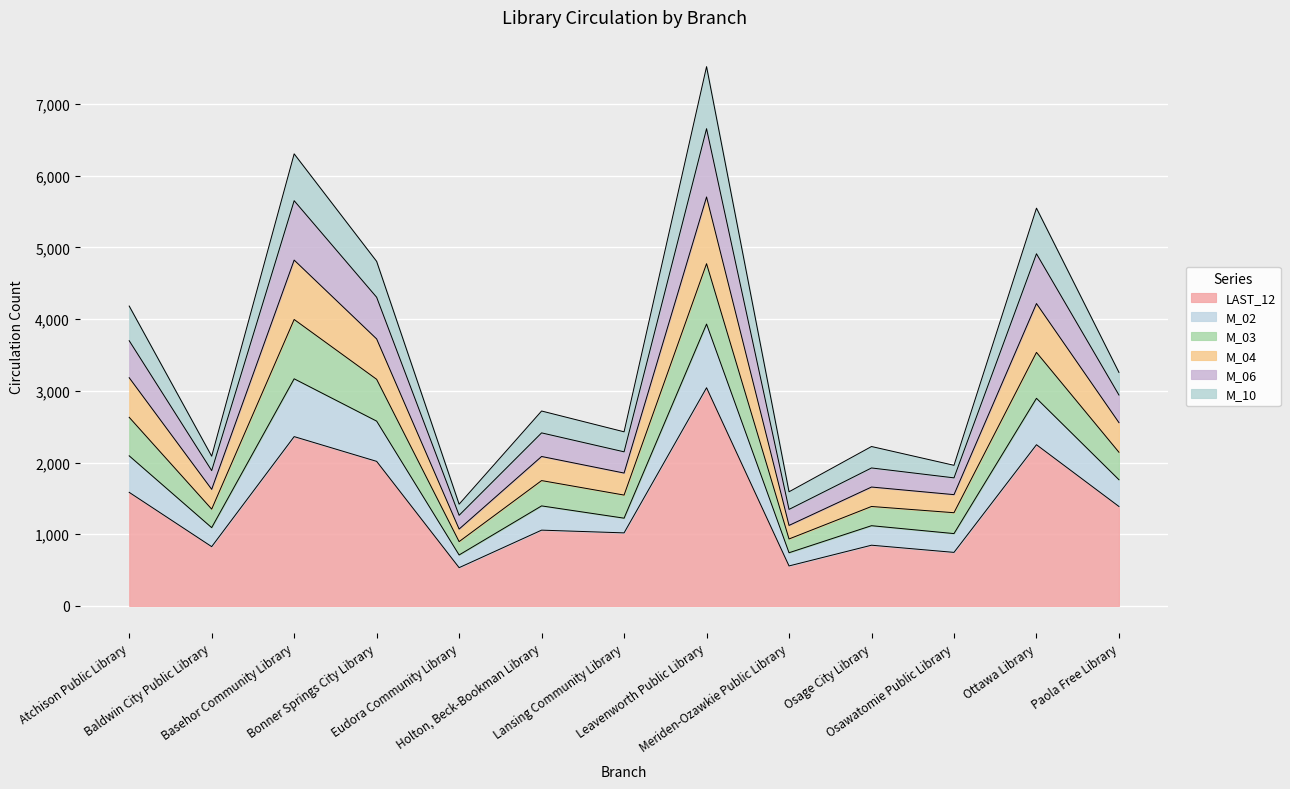

What is the maximum value shown in the chart?

7519